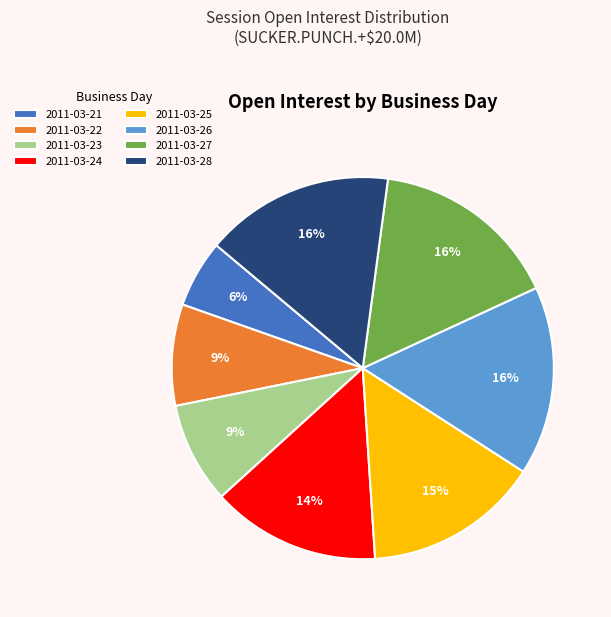

What is the ratio of the value at 2011-03-22 to the value at 2011-03-23?

1.0